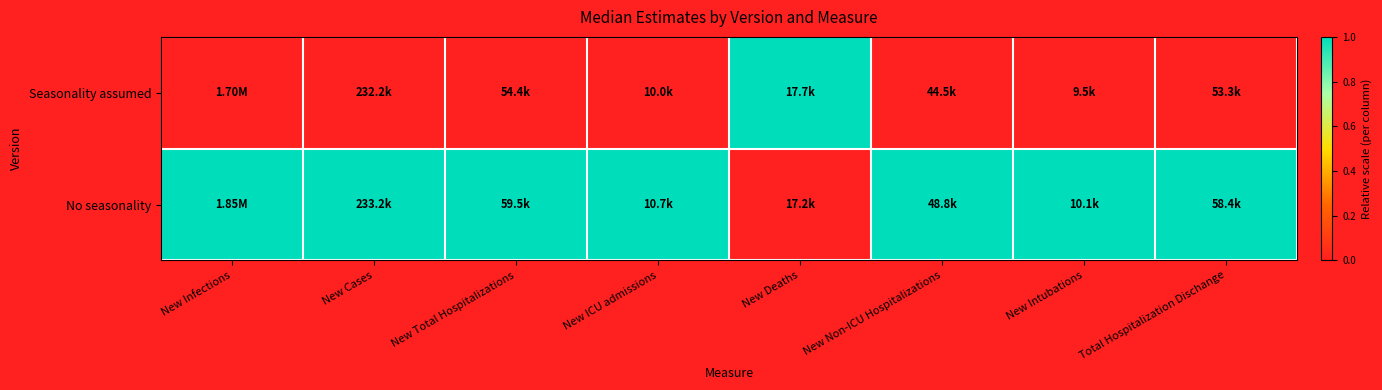

Which label corresponds to the largest value in the chart?

New Deaths